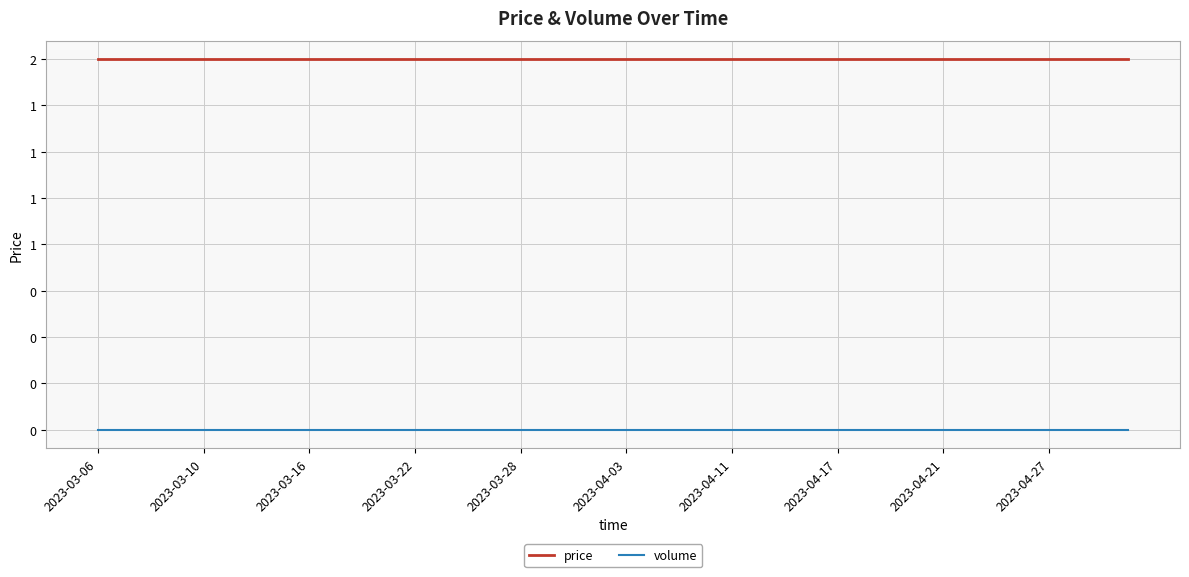

True or false: price and volume intersect in this chart.

False